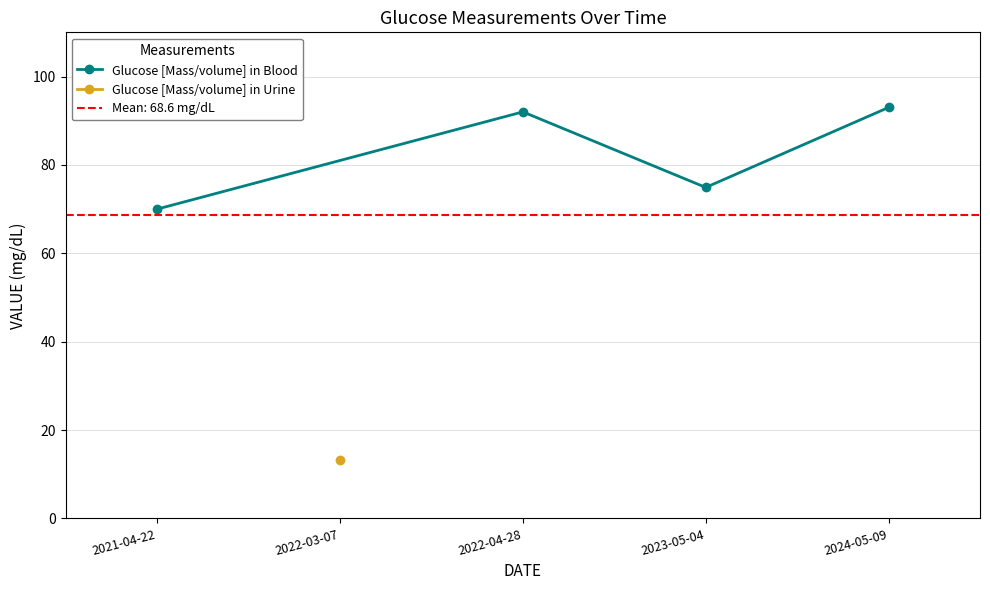

What value does the data have at 2021-04-22?

70.0